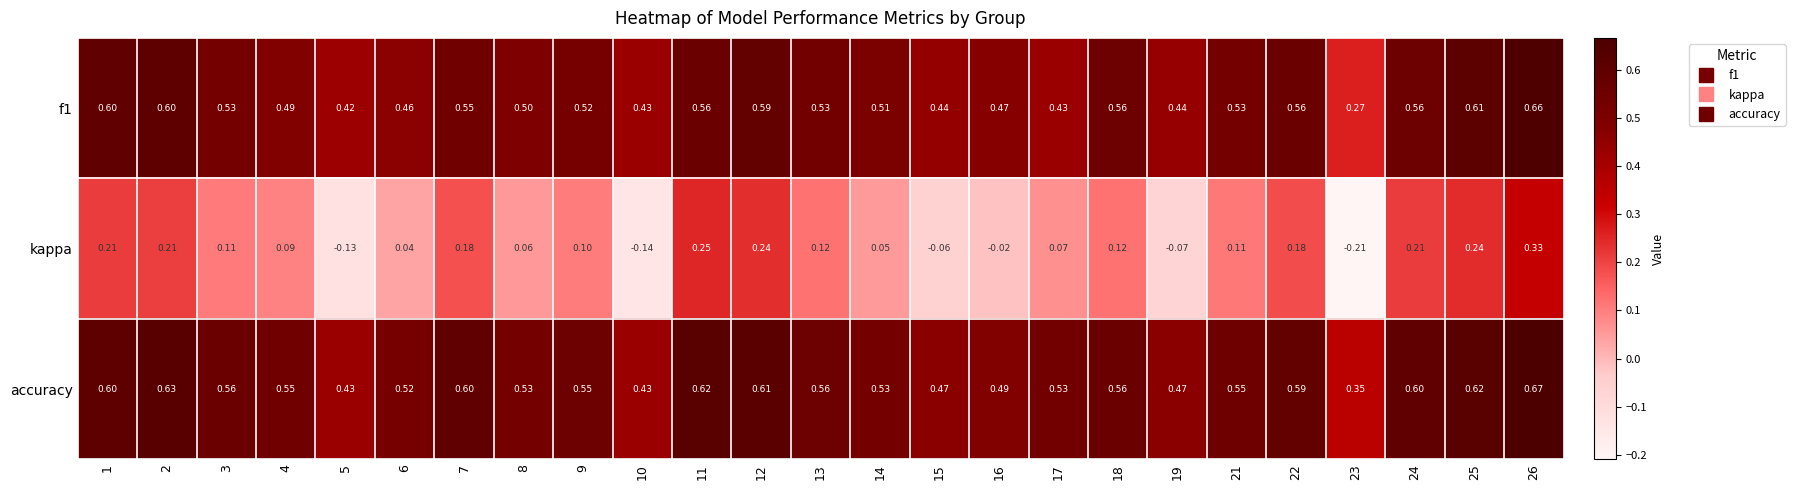

Which series has the largest total across all categories?

accuracy